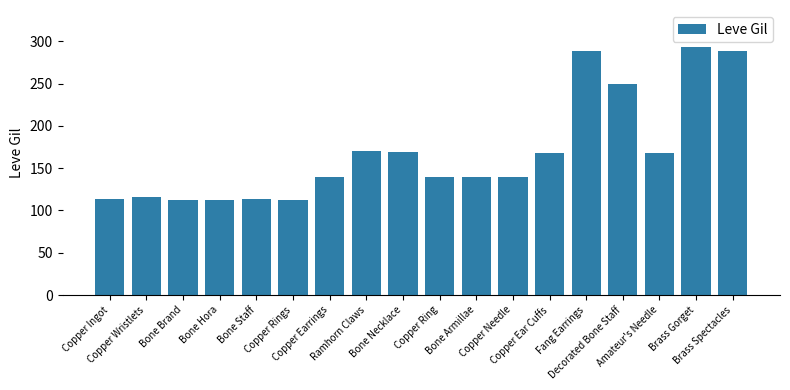

What is the label of the 9th bar from the left?

Bone Necklace